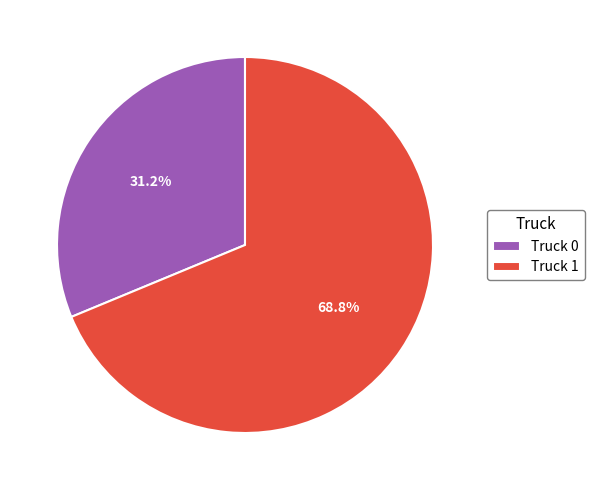

Rank the categories by value from lowest to highest.

Truck 0, Truck 1